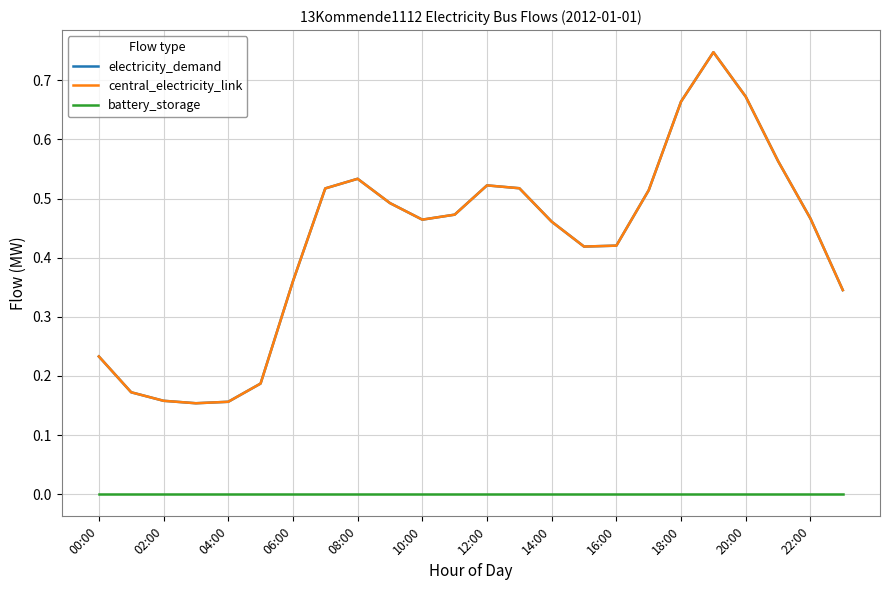

Is this an area chart (filled region under the line)?

No